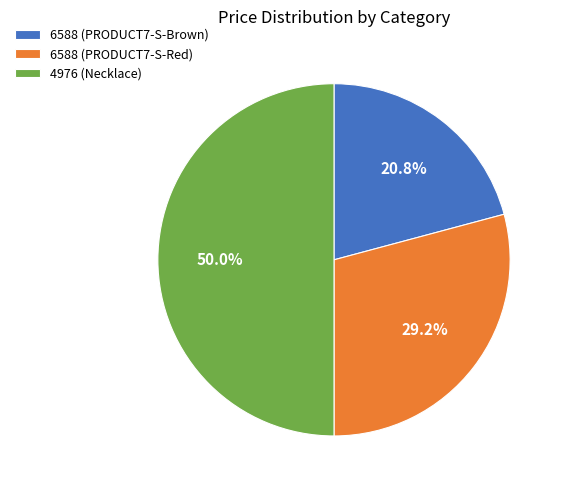

Rank the categories by value from highest to lowest.

4976 (Necklace), 6588 (PRODUCT7-S-Red), 6588 (PRODUCT7-S-Brown)